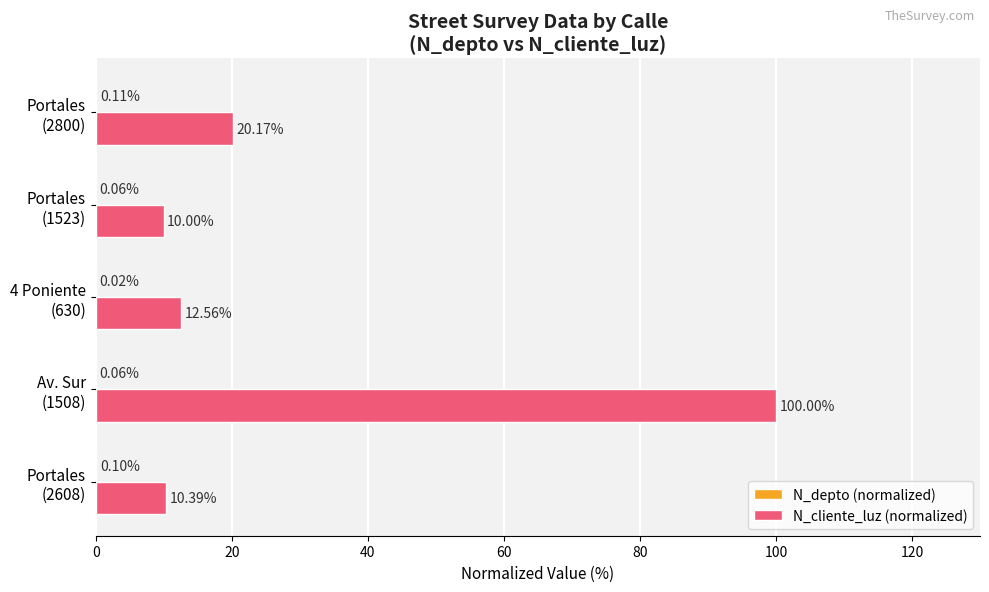

Which series has the largest total across all categories?

N_cliente_luz (normalized)